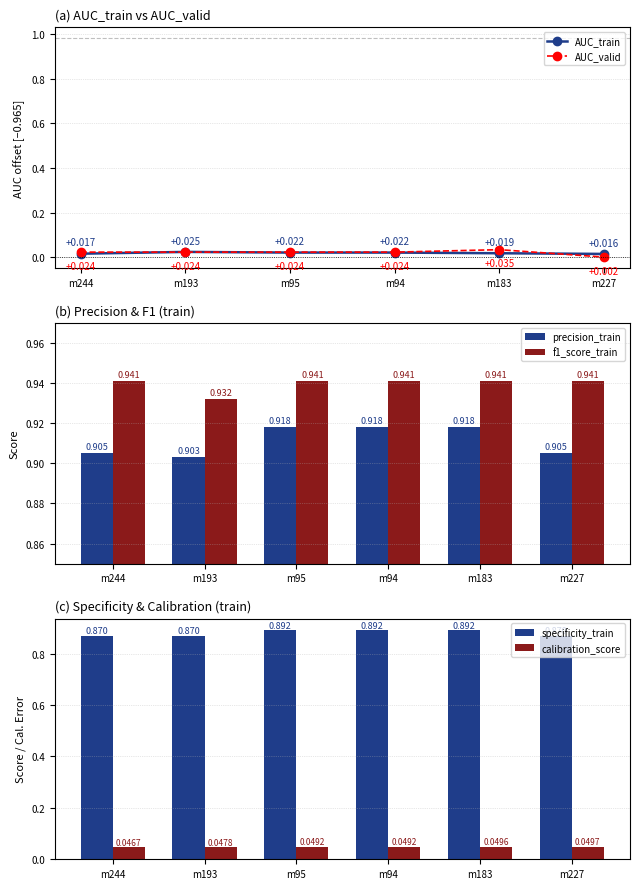

Is it true that AUC_valid equals 0.0 at m94?

True